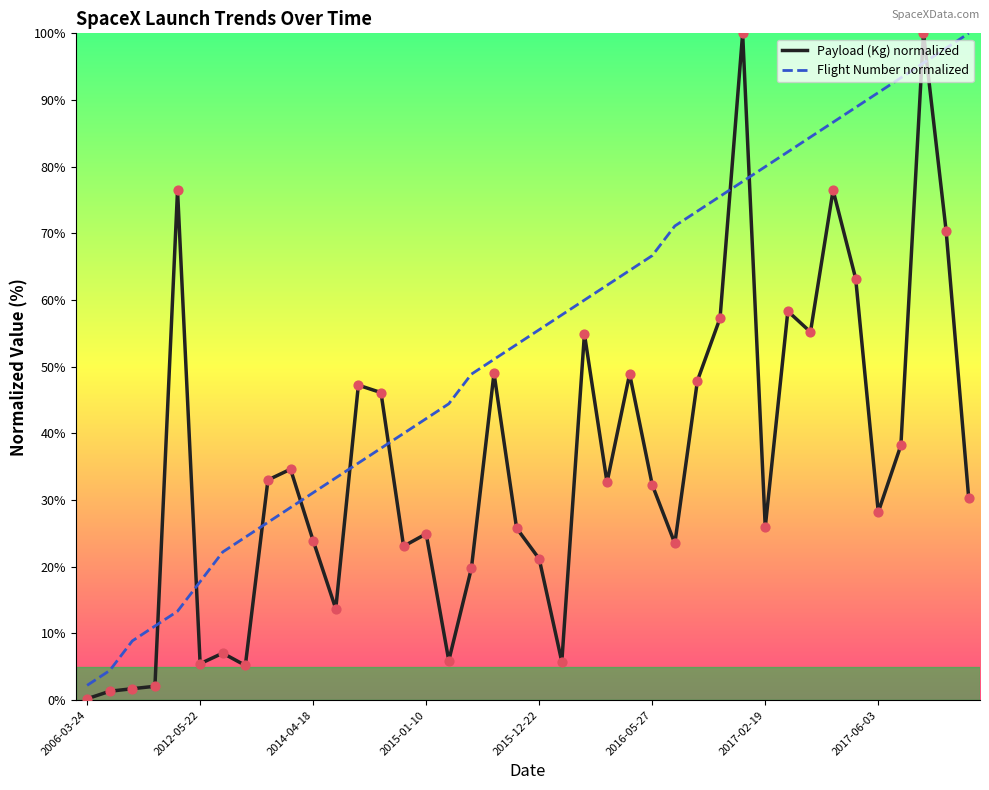

Which series has the largest total across all categories?

Flight Number normalized